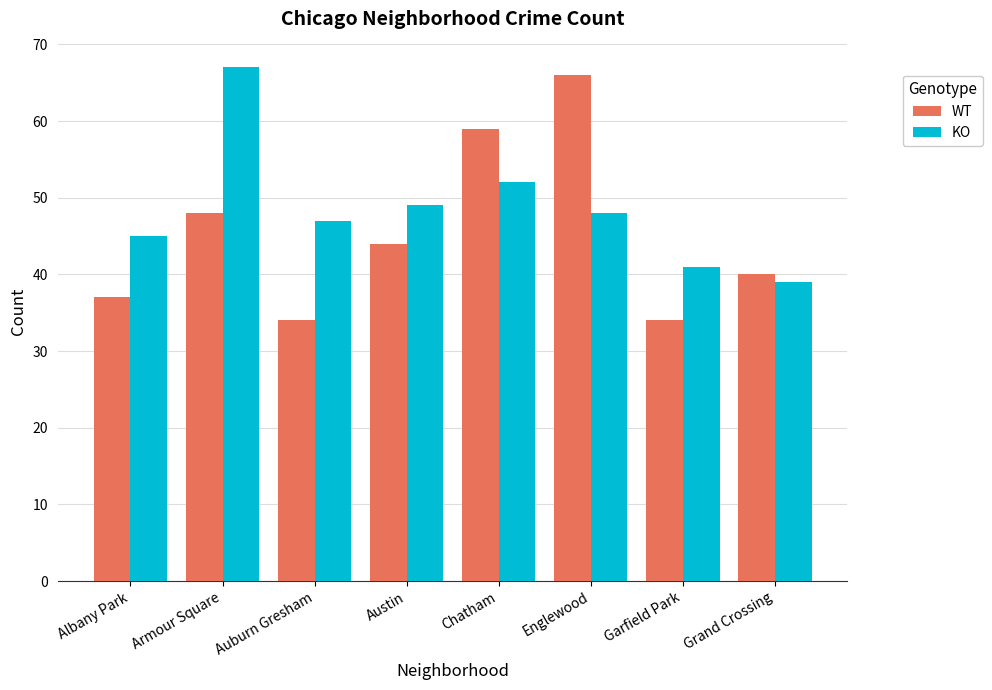

What is the difference between the highest and lowest values at Austin?

5